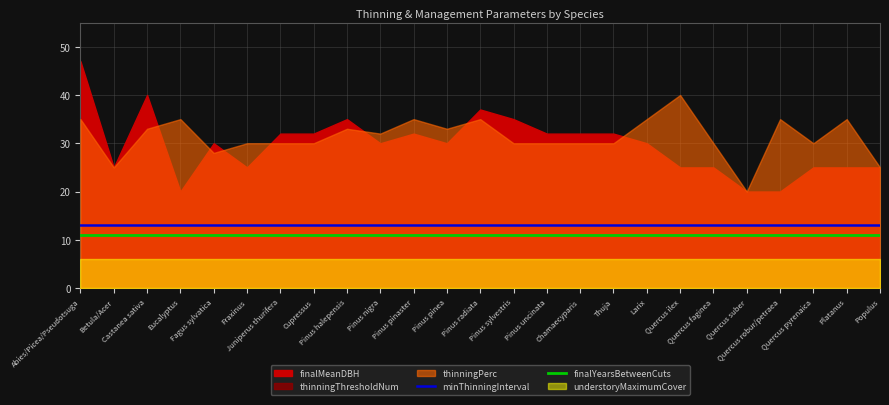

Does the chart have visible grid lines?

Yes